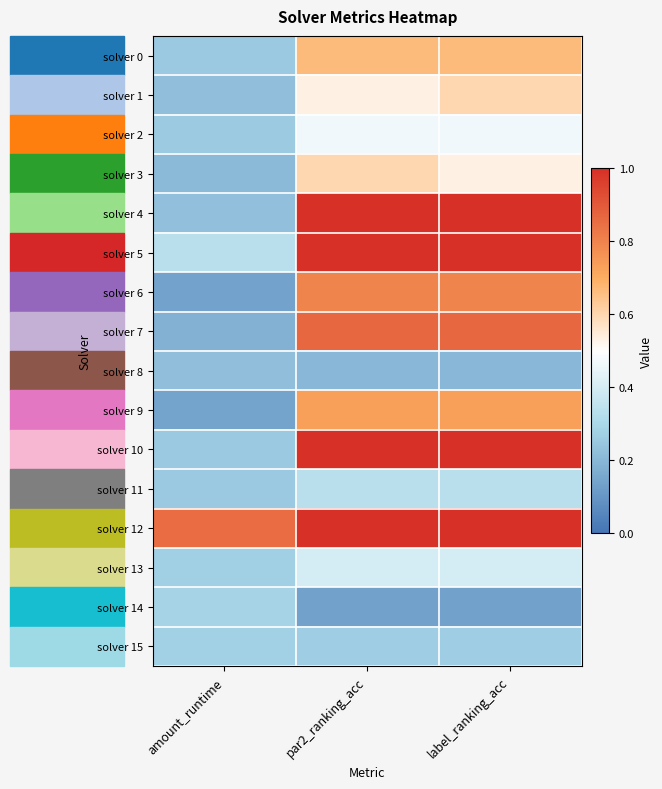

Which series has the largest range (max minus min)?

solver 4